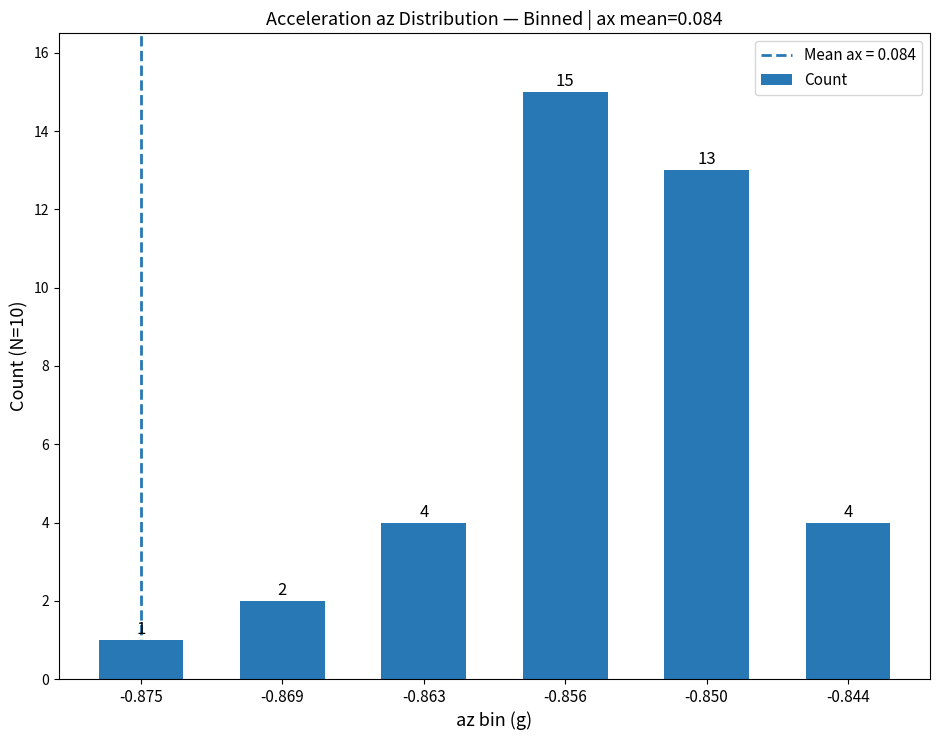

What is the ratio of the value at -0.844 to the value at -0.869?

2.0